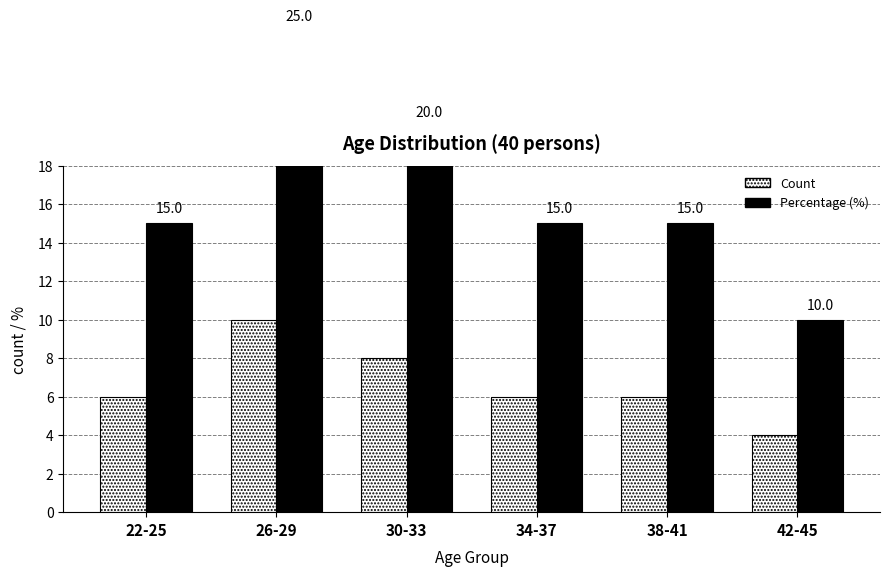

Which has a higher value, 42-45 or 22-25?

22-25